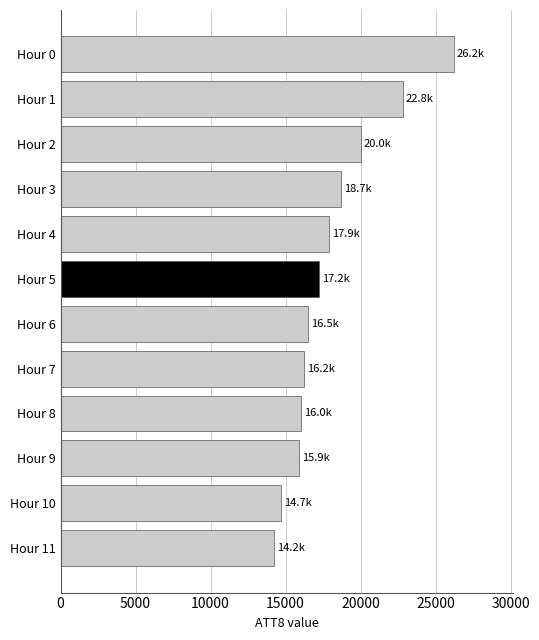

What is the difference between the maximum and minimum values?

12000